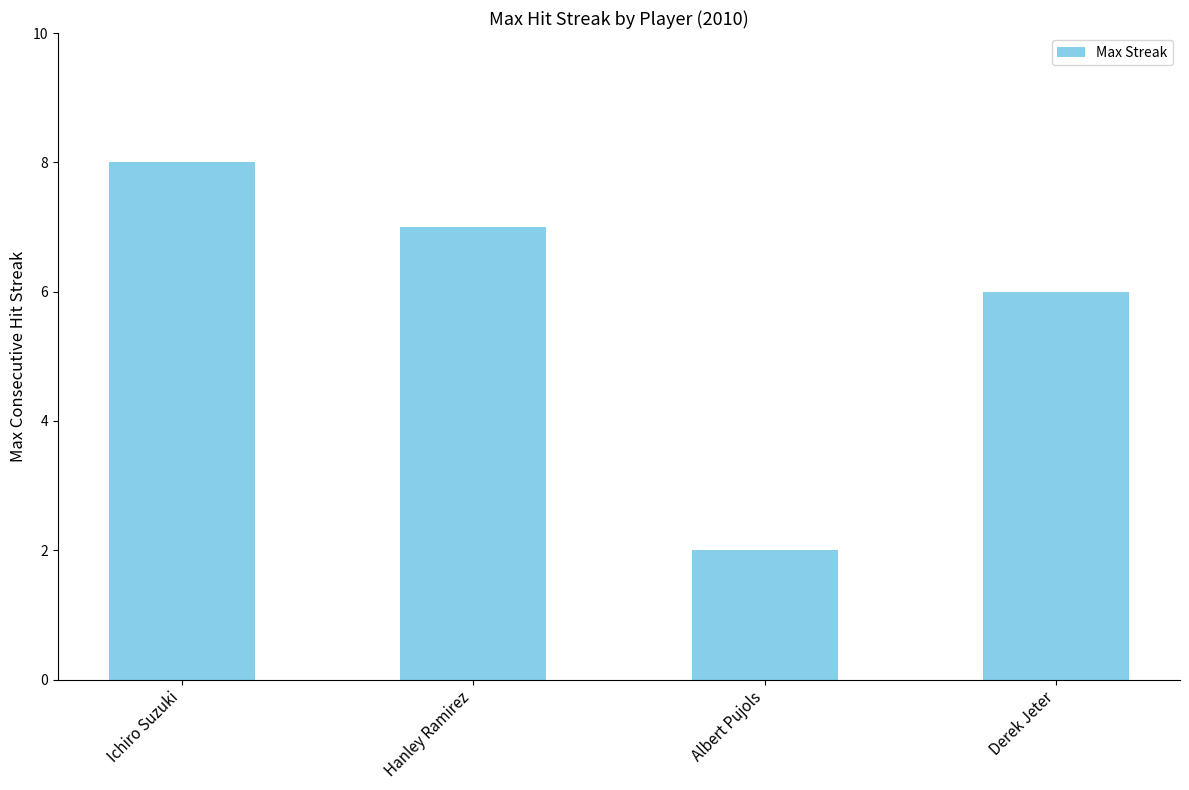

What is the difference between the maximum and minimum values?

6